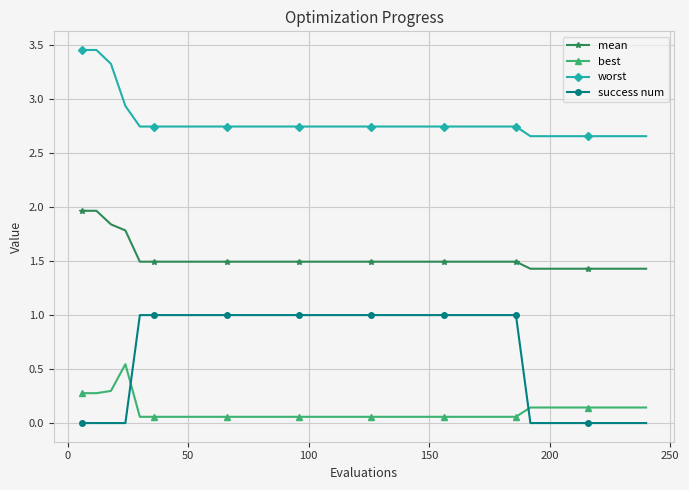

What is the difference between the second highest and second lowest values in the success num series?

1.0